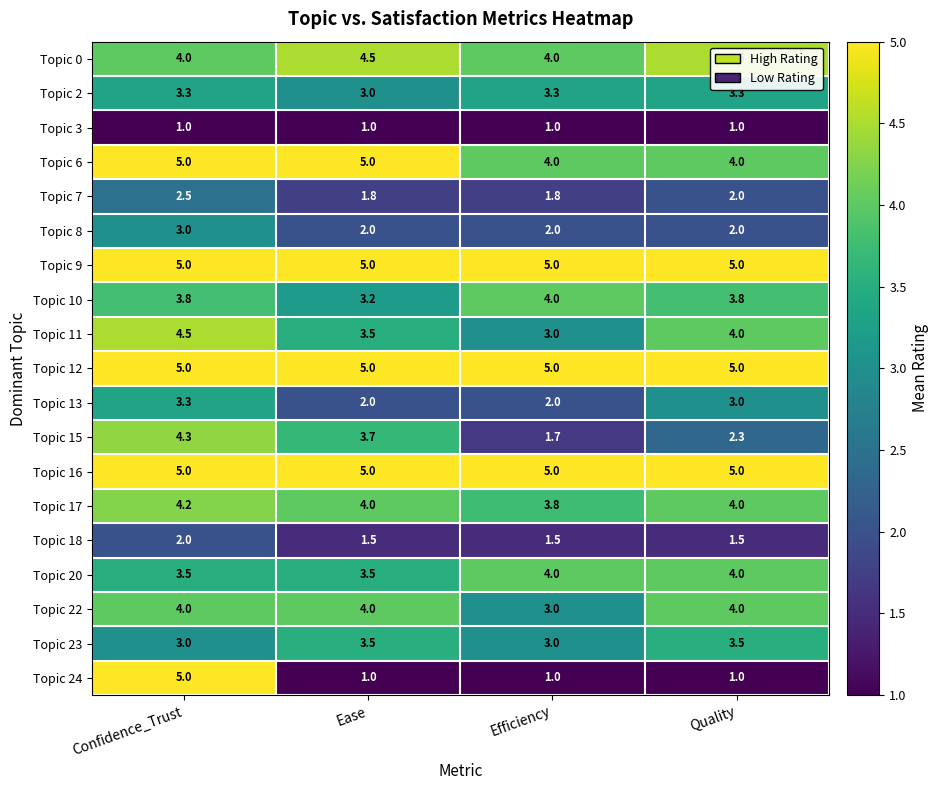

Which category has the highest value in the Topic 15 series?

Confidence_Trust